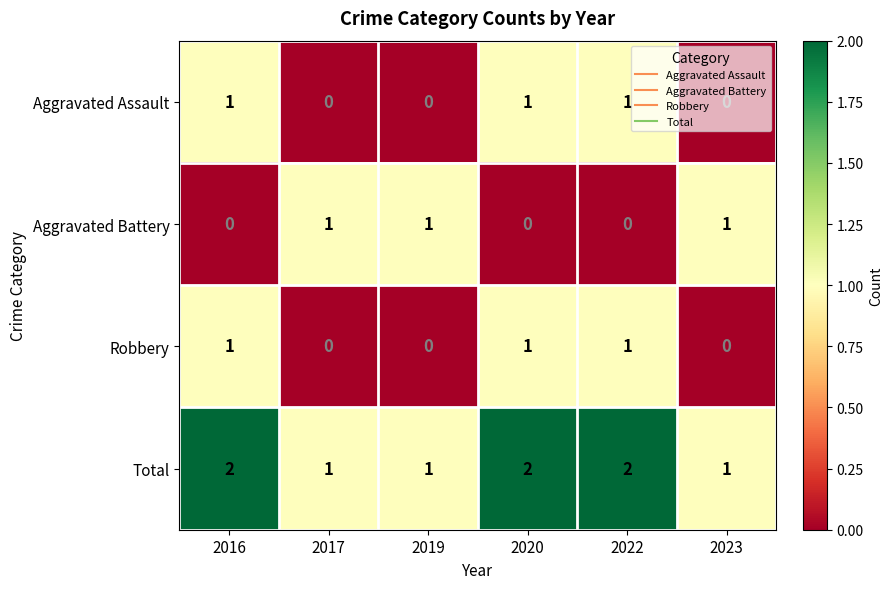

What is the sum of all Aggravated Assault values?

3